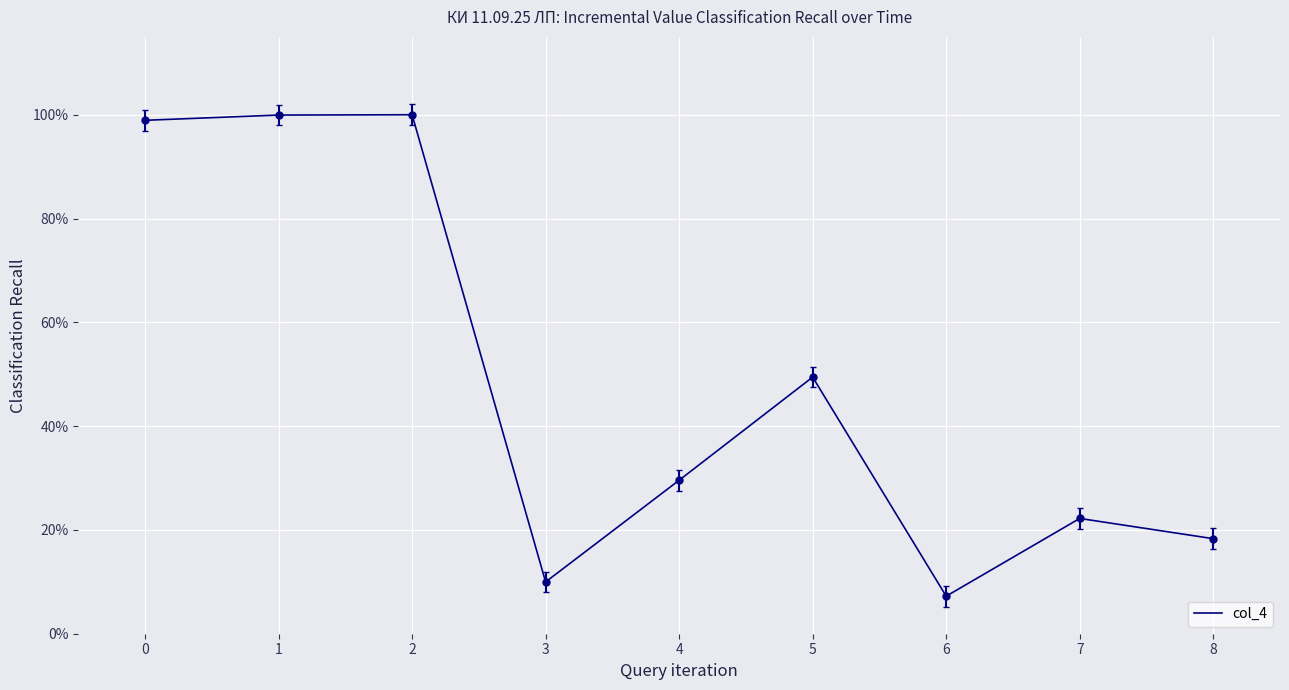

Where is the first local maximum?

2